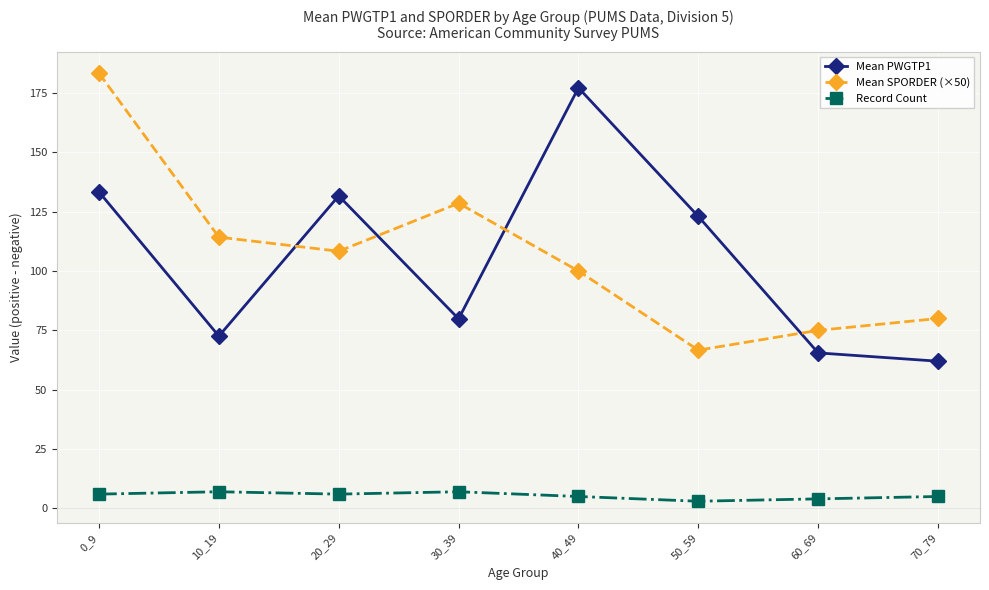

How many values in the Mean SPORDER (×50) series exceed 108?

4